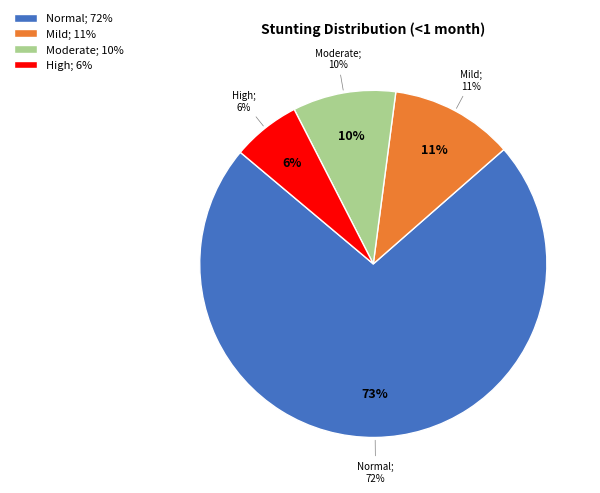

The High (HAZ-score < -3) slice represents 1% of the pie. True or false?

False